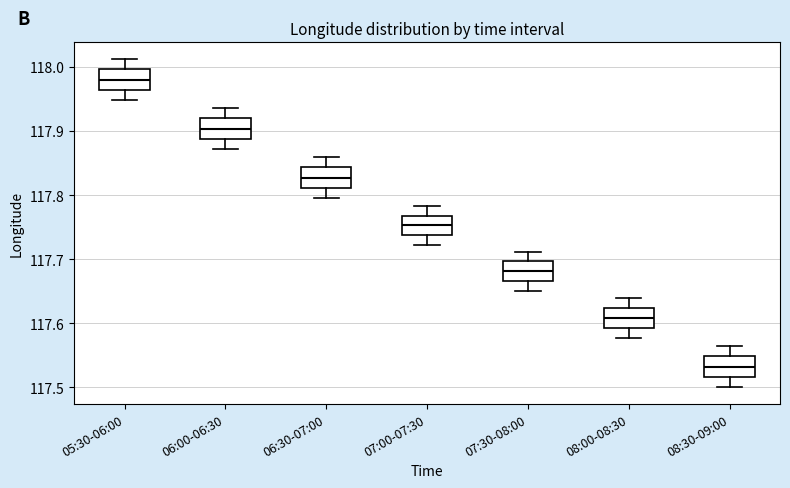

Where is the lower edge of the box for 05:30-06:00 on the y-axis? The values are not printed on the chart, so give them approximately, as read against the axis.

117.96